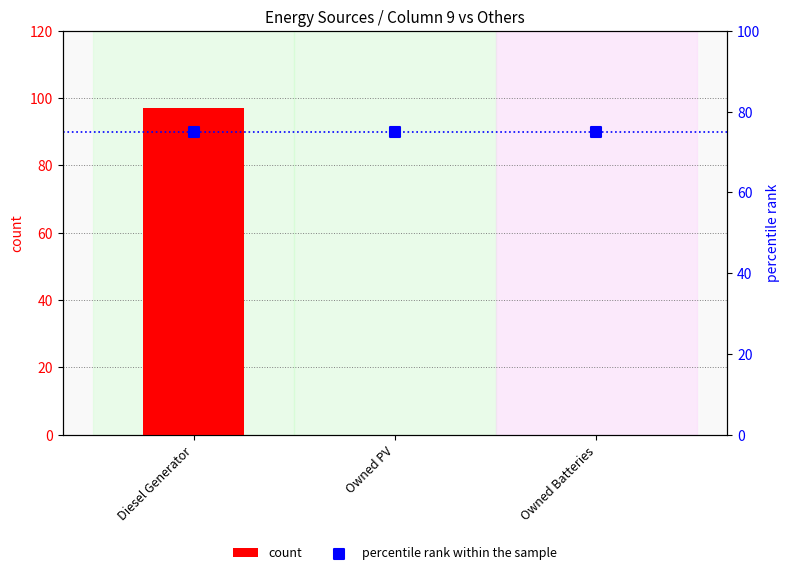

Is the value of count at Owned Batteries greater than the value of percentile rank within the sample at Owned PV?

No